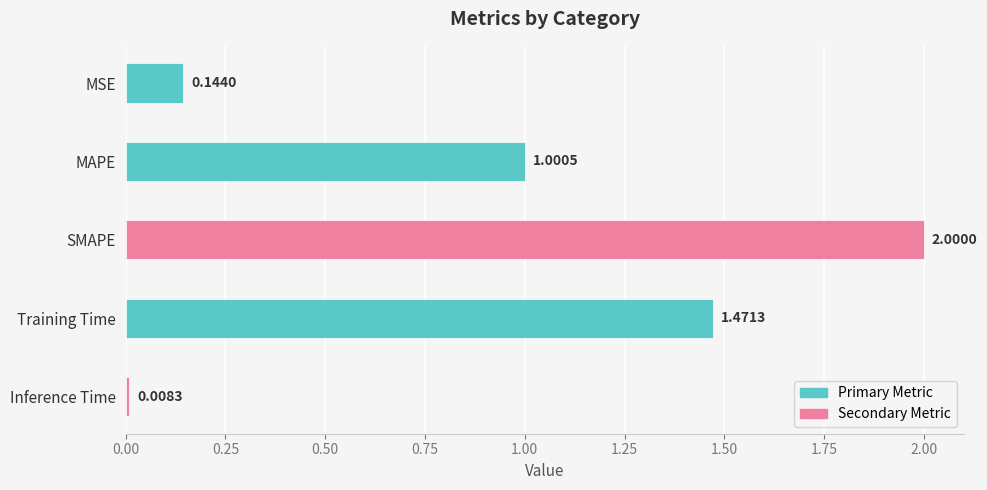

What is the label of the 1st bar from the bottom?

Inference Time